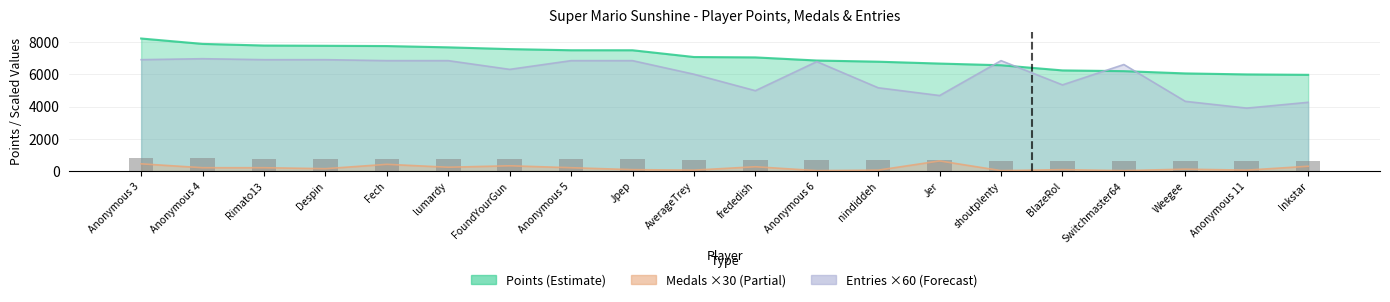

Does the chart contain stacked bars?

No